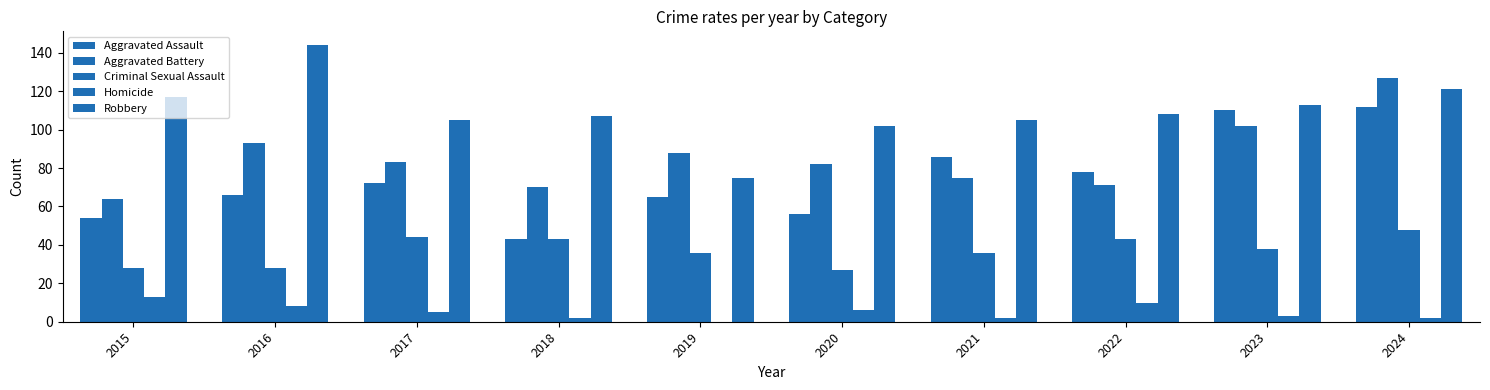

How many groups of bars are there?

10